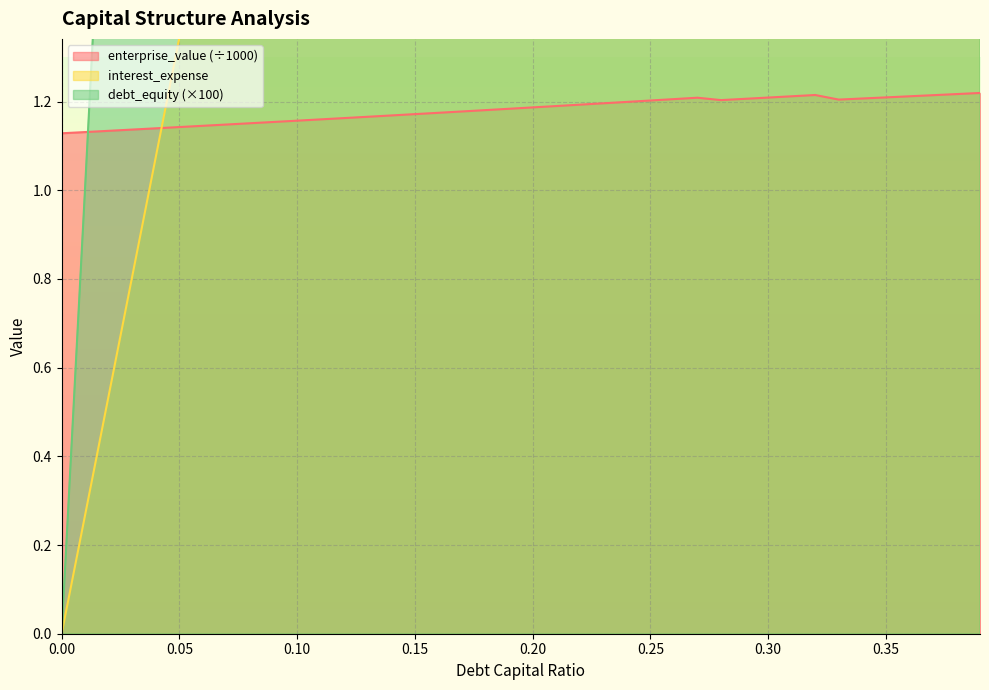

True or false: interest_expense and debt_capital cross at least once.

False